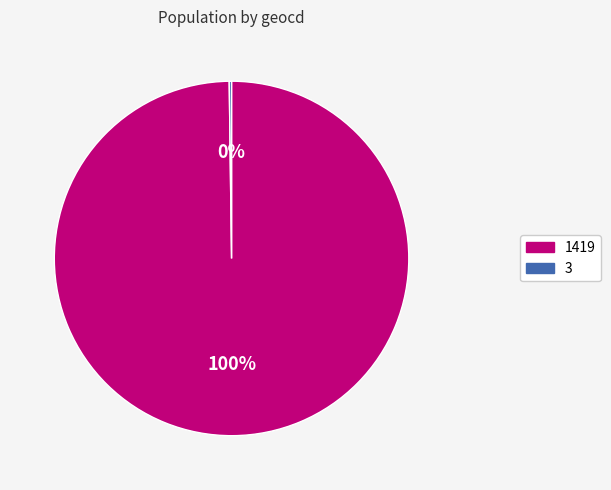

Is it true that 1419 is 85% of the pie?

False